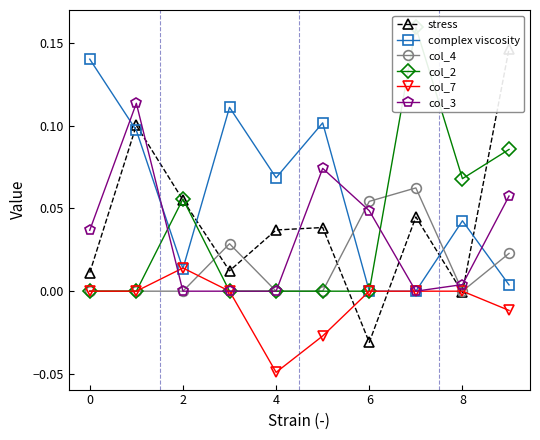

Reading right to left, list all the values displayed in this chart.

stress: 0.1	-0.0	0.0	-0.0	0.0	0.0	0.0	0.1	0.1	0.0
complex viscosity: 0.0	0.0	0.0	0.0	0.1	0.1	0.1	0.0	0.1	0.1
col_4: 0.0	0.0	0.1	0.1	0.0	0.0	0.0	0.0	0.0	0.0
col_2: 0.1	0.1	0.2	0.0	0.0	0.0	0.0	0.1	0.0	0.0
col_7: -0.0	0.0	0.0	0.0	-0.0	-0.0	0.0	0.0	0.0	0.0
col_3: 0.1	0.0	0.0	0.0	0.1	0.0	0.0	0.0	0.1	0.0